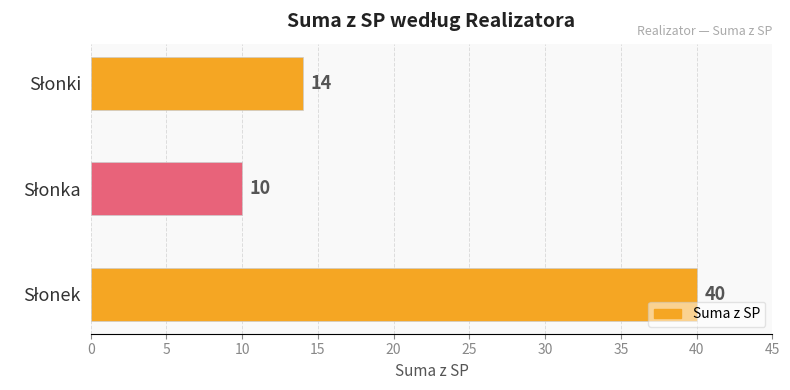

How many values are between 10 and 40?

3